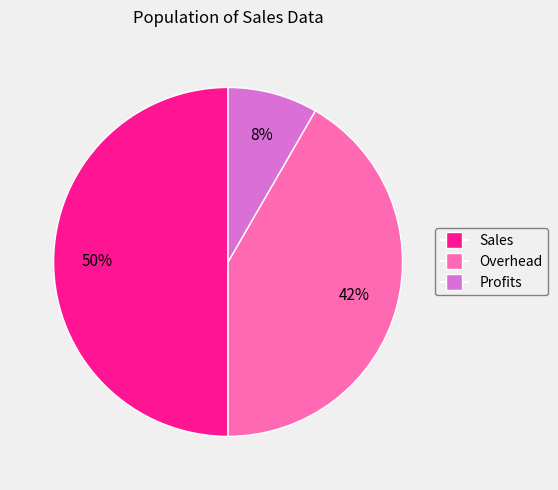

Is Overhead the majority of the pie?

No